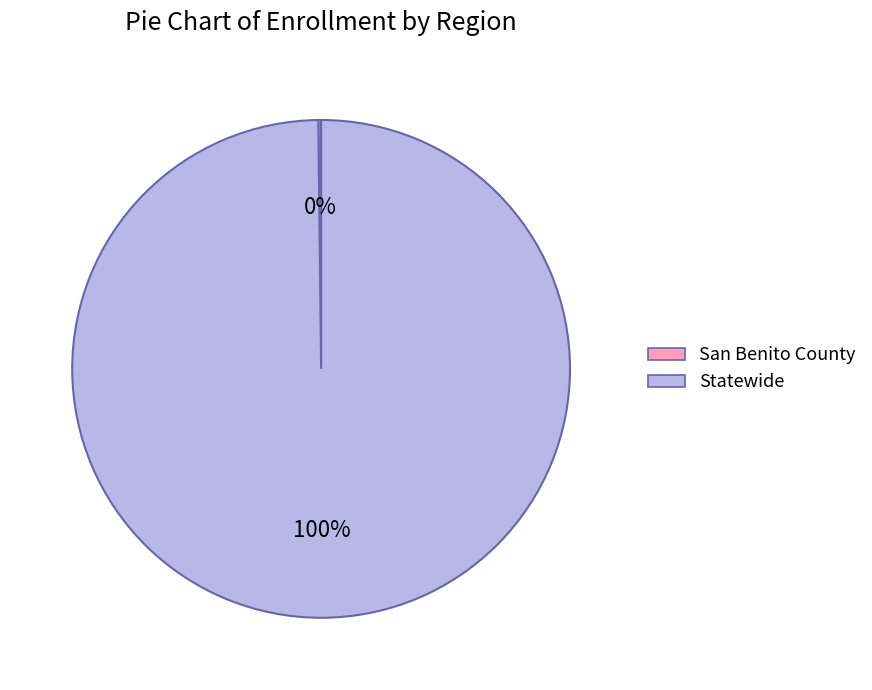

Is it true that Statewide is 100% of the pie?

True